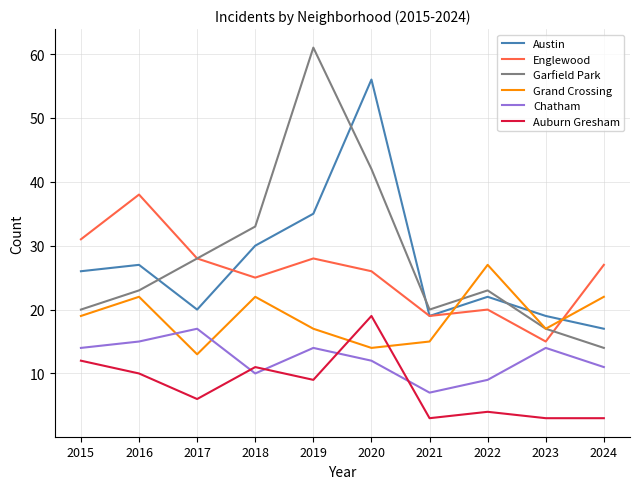

What is the spread (max minus min) of values at 2017?

22